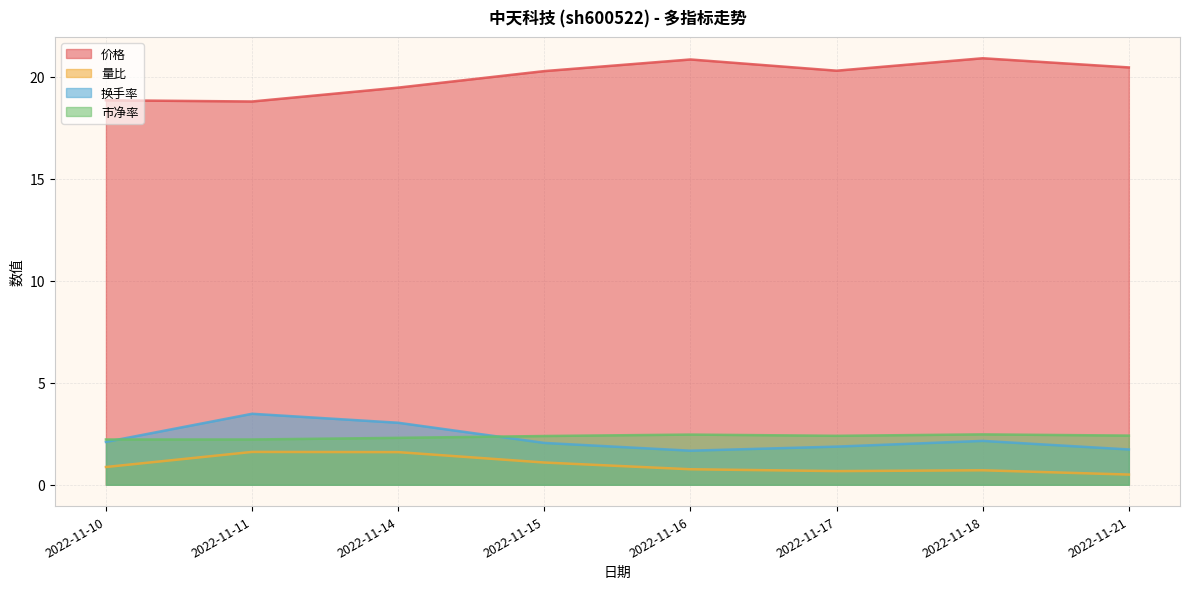

True or false: 市净率 has more than 1 interior local peaks.

True